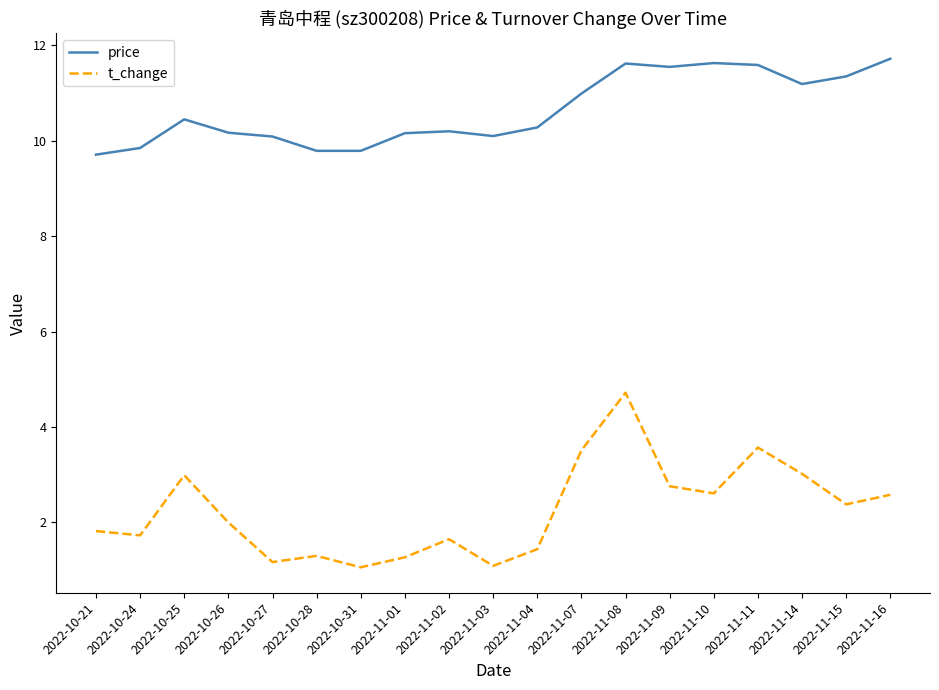

At which category does price reach its first local peak?

2022-10-25